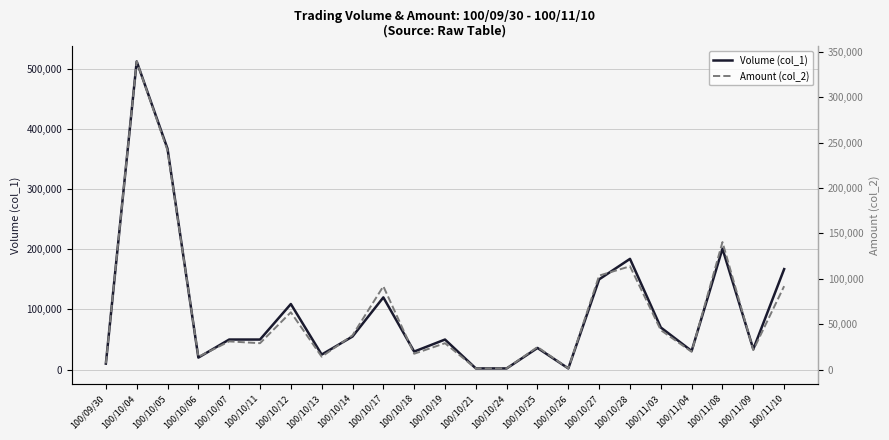

How many series are shown in this chart?

2